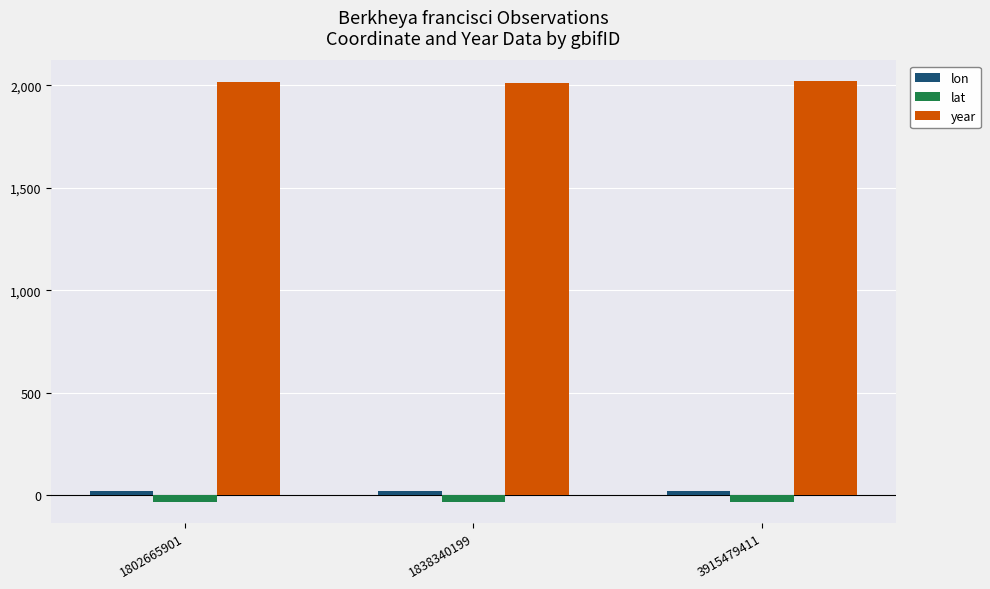

Are the bars grouped side by side (vs. stacked)?

Yes